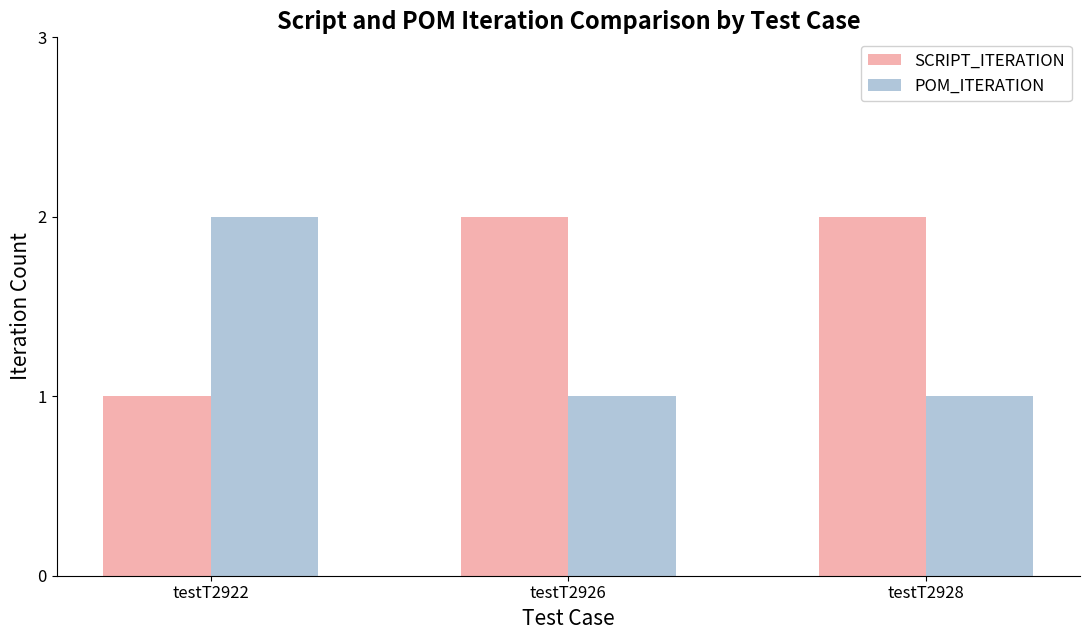

How many categories are shown in the chart?

3